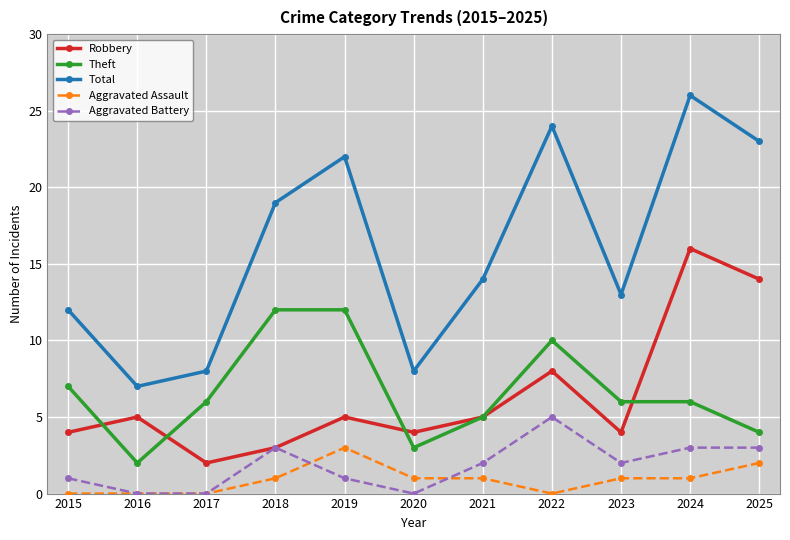

What are all the series names shown in the legend?

Robbery, Theft, Total, Aggravated Assault, Aggravated Battery